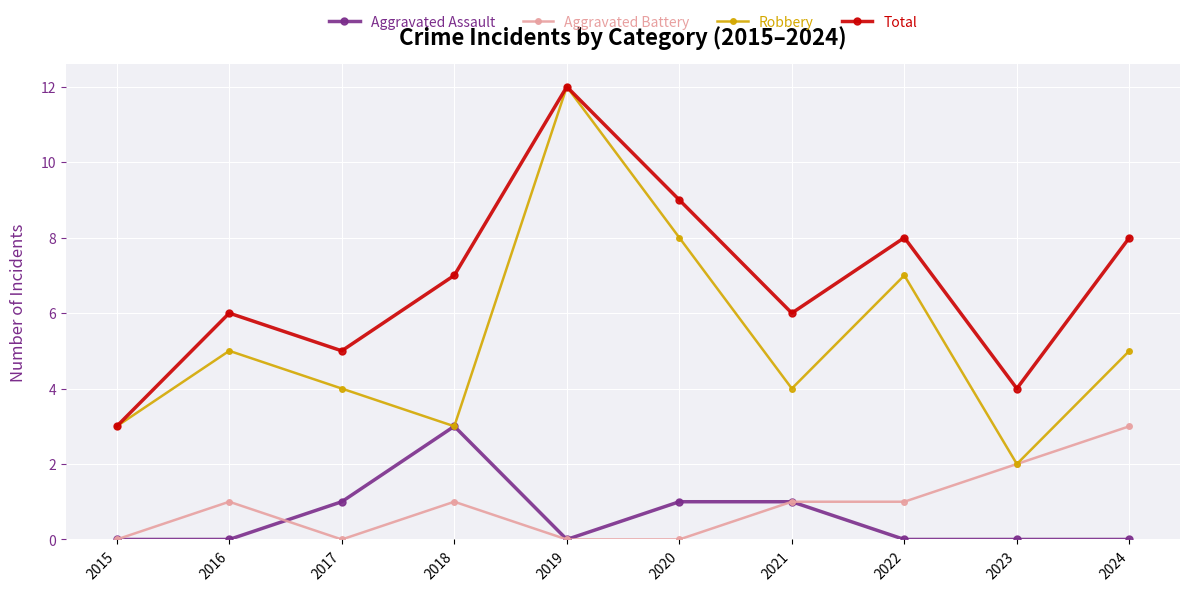

Count the Robbery values in the range 3 to 7.

7